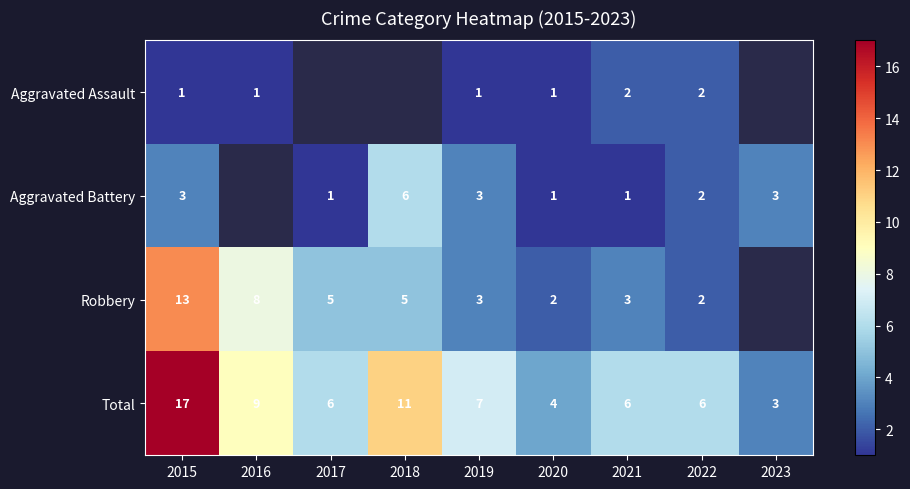

At which label does Total reach its minimum?

2023